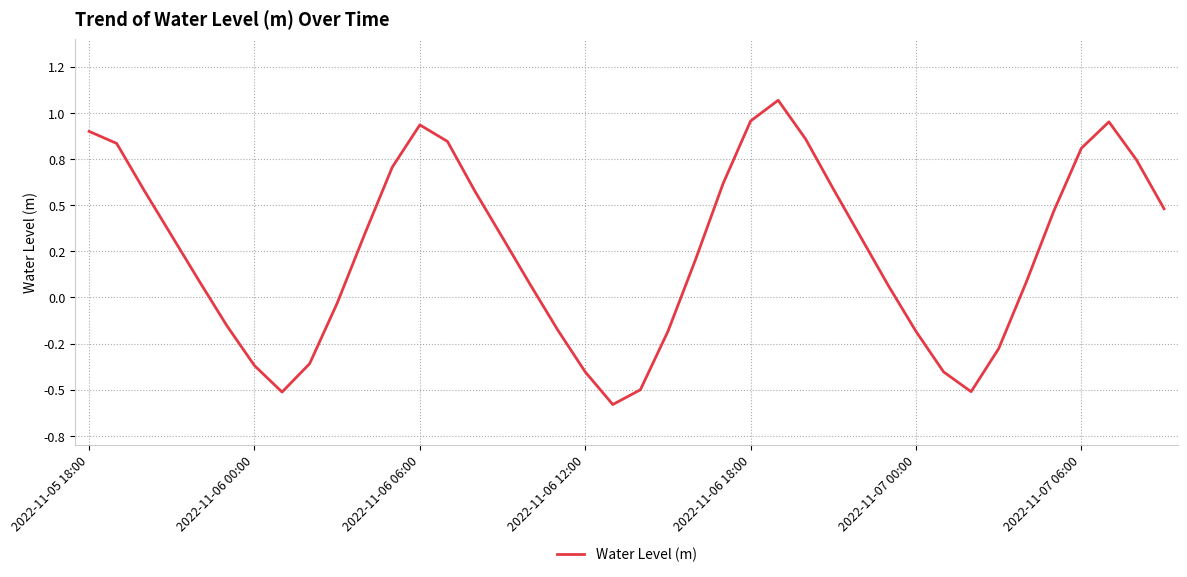

At which category does the data reach its first local valley?

7